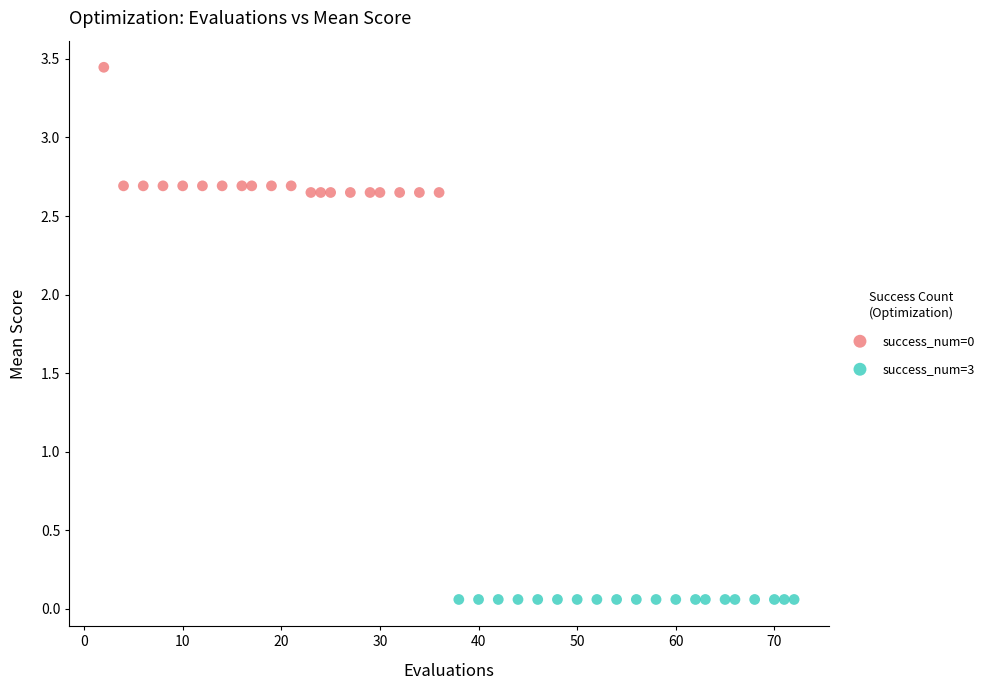

Which series reaches the minimum Y coordinate?

success_num=3